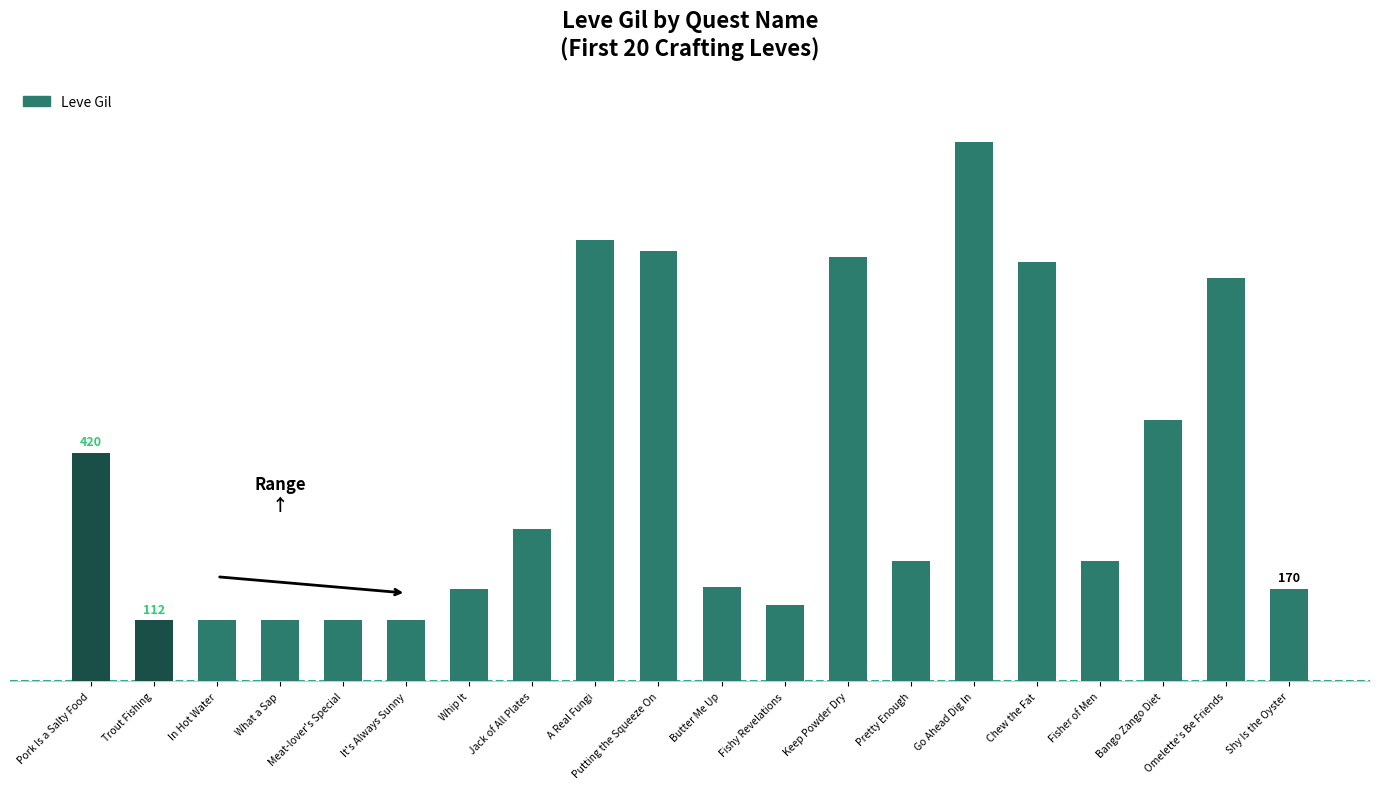

How many series are shown in this chart?

1